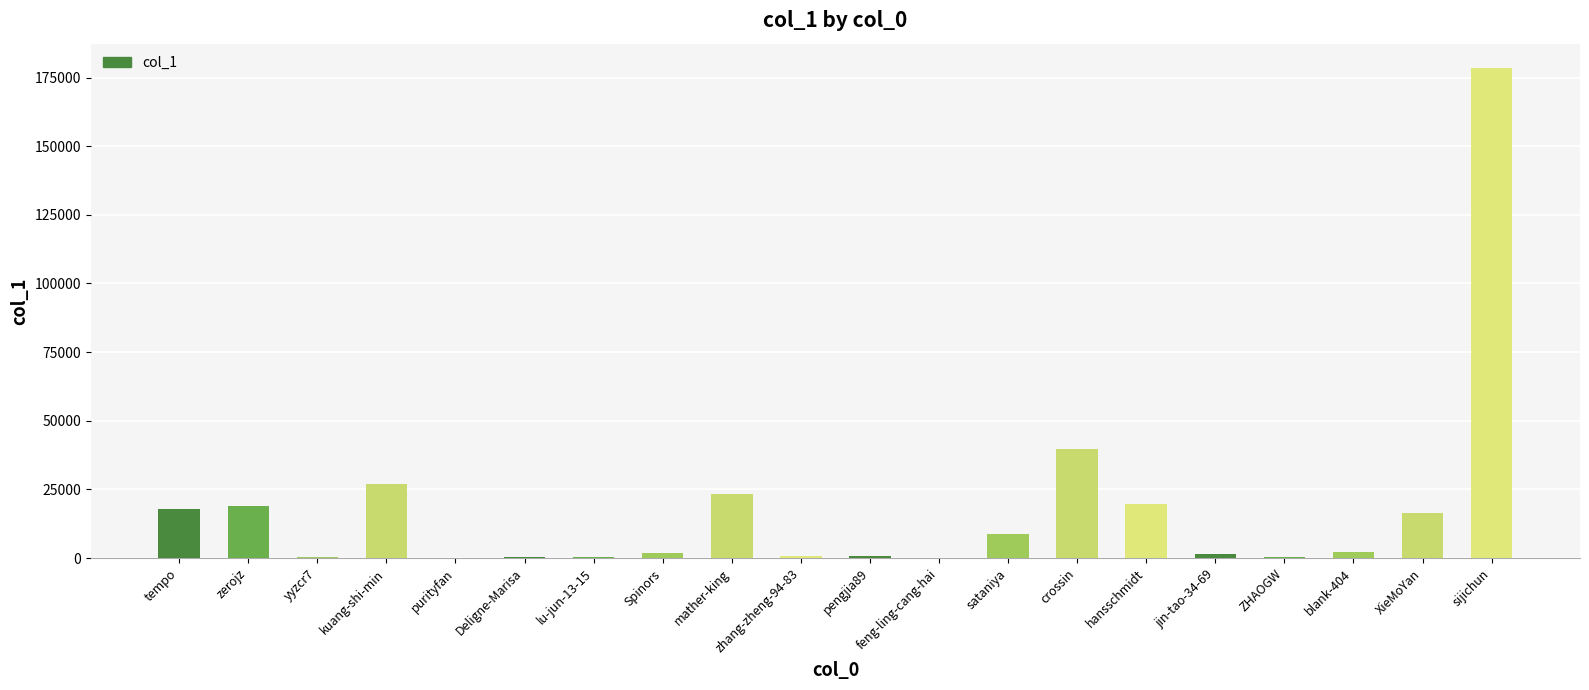

What is the sum of all values?

359355